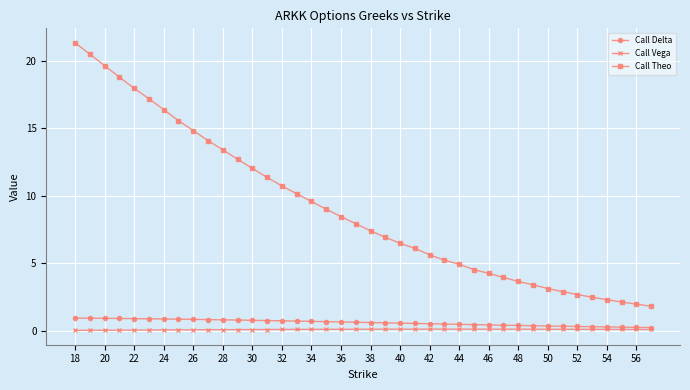

Rank the series by their maximum value, from lowest to highest.

Call Vega, Call Delta, Call Theo